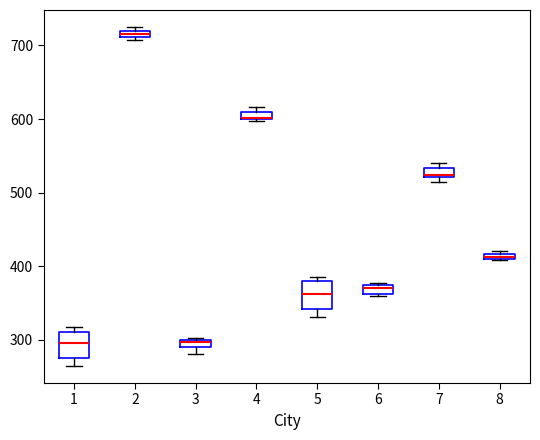

Where is the lower edge of the box at x = 4 on the y-axis? The values are not printed on the chart, so give them approximately, as read against the axis.

600